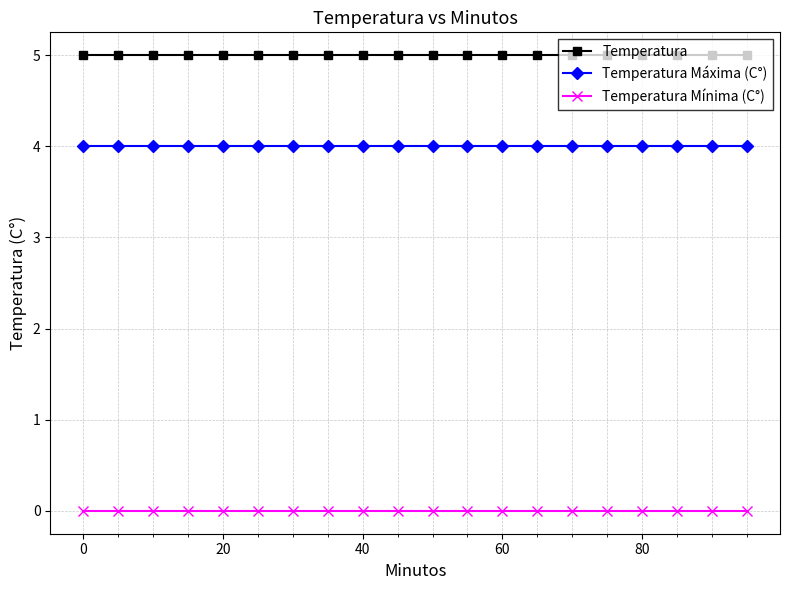

Does the chart display data point markers on the line(s)?

Yes